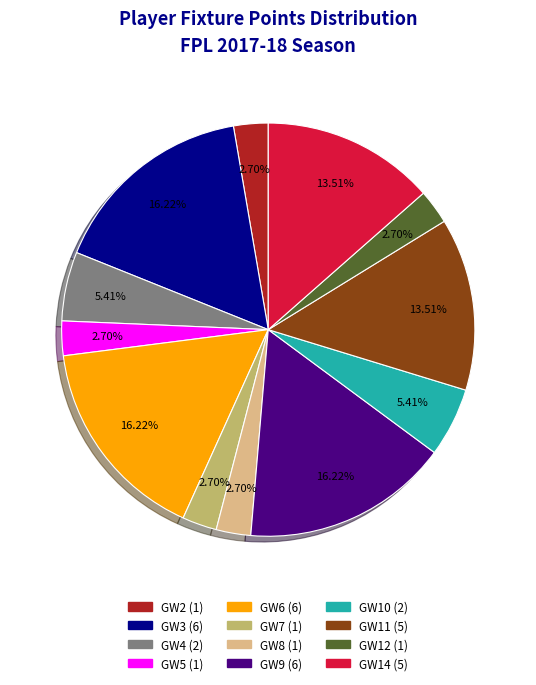

Does any single category account for the majority?

No